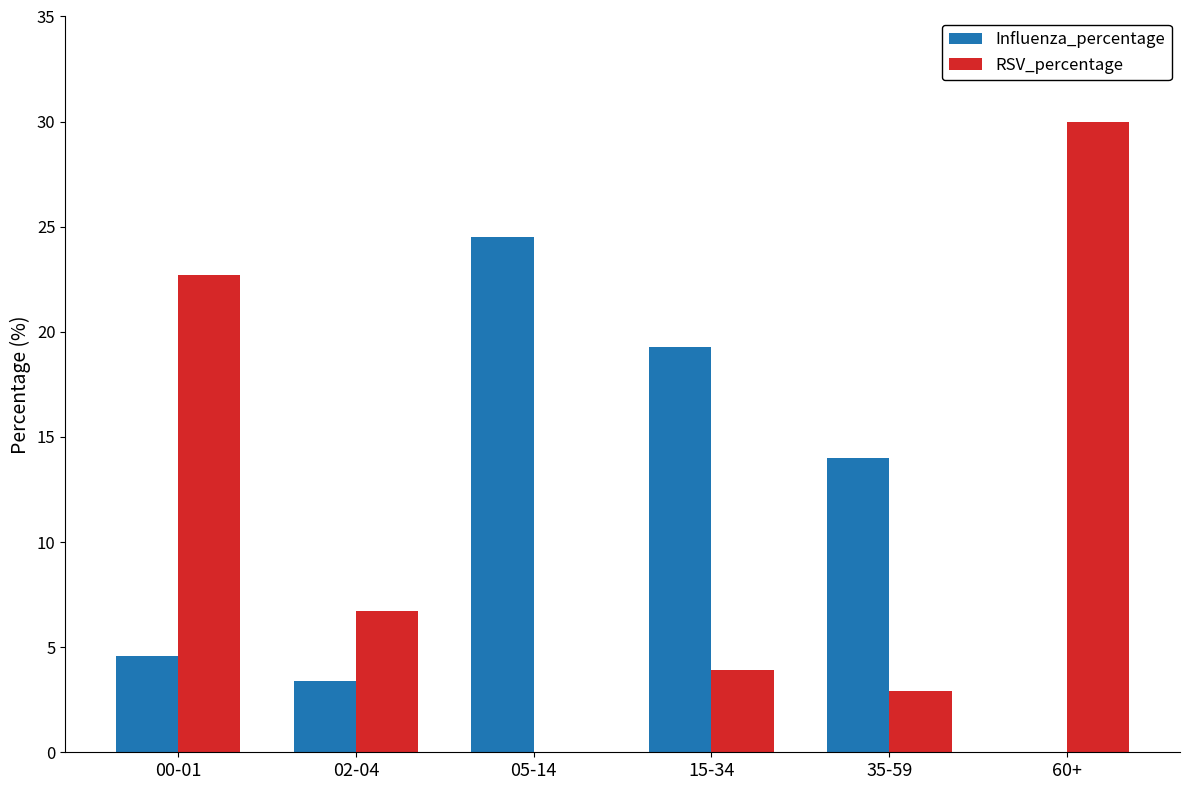

Is it true that Influenza_percentage equals 19.3 at 15-34?

True